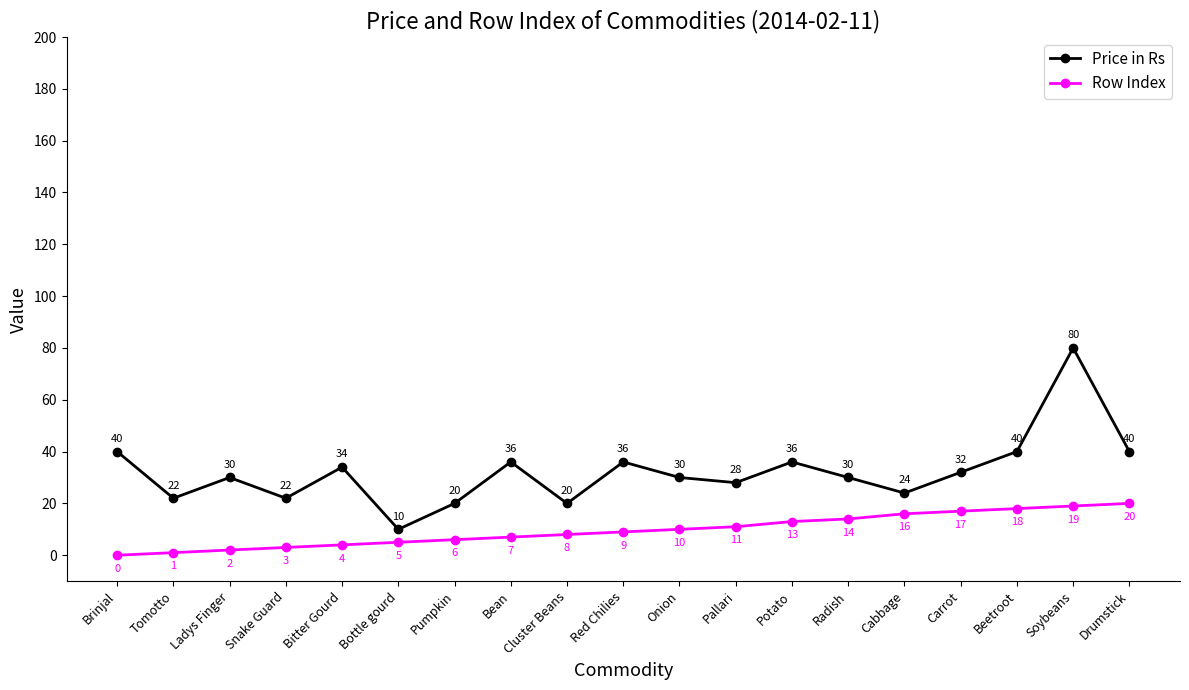

What are all the series names shown in the legend?

Price in Rs, Row Index